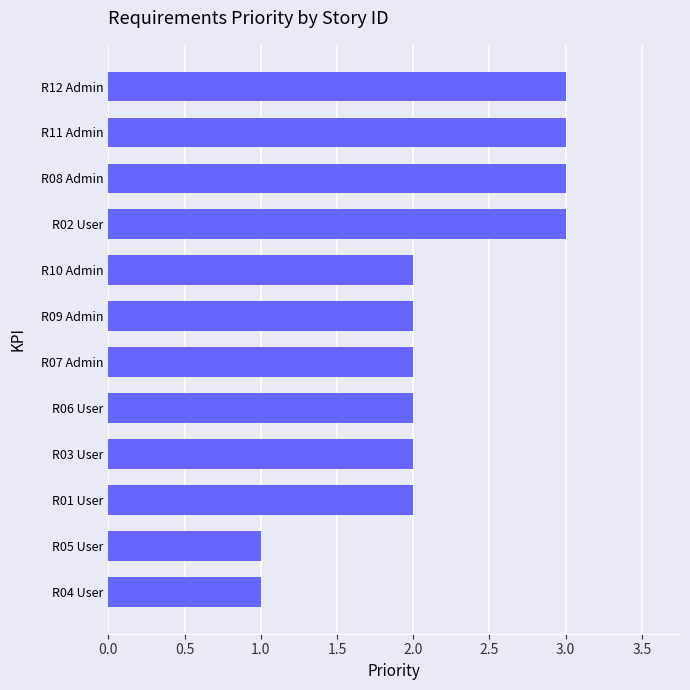

What is the sum of all values?

26